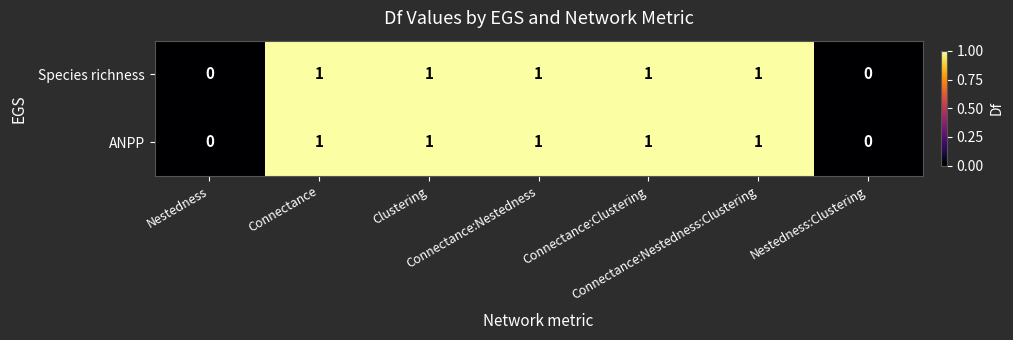

How many data points in Species richness are less than 1?

2